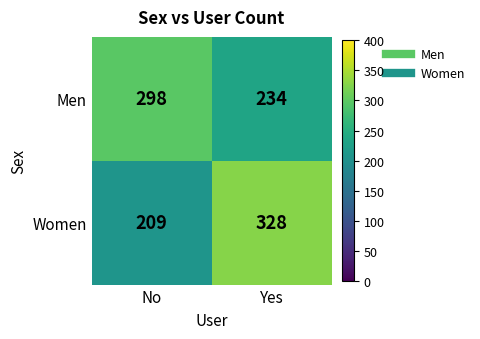

What is the approximate value of Men at Yes, to the nearest 5?

235